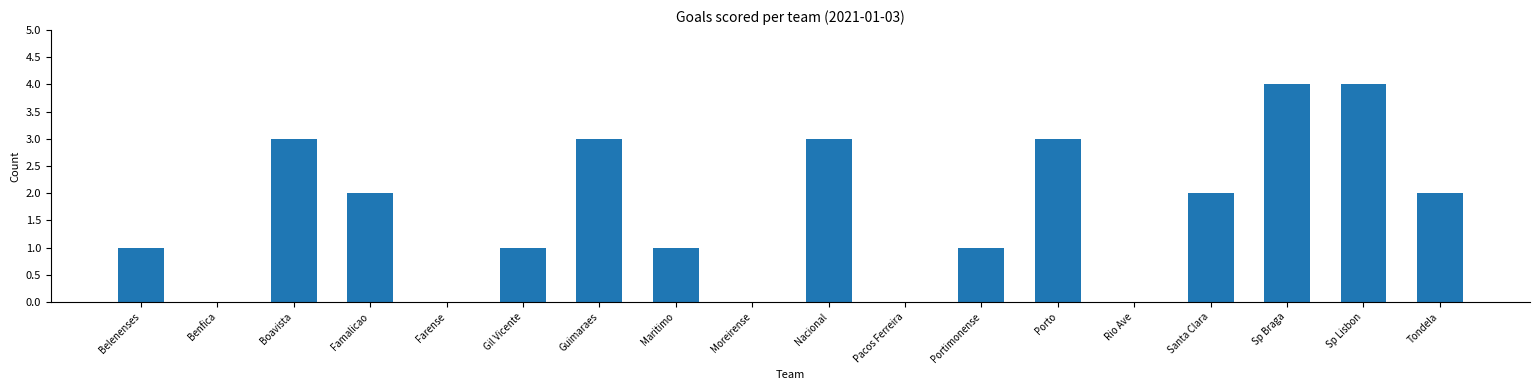

Count the number of data series in this chart.

1